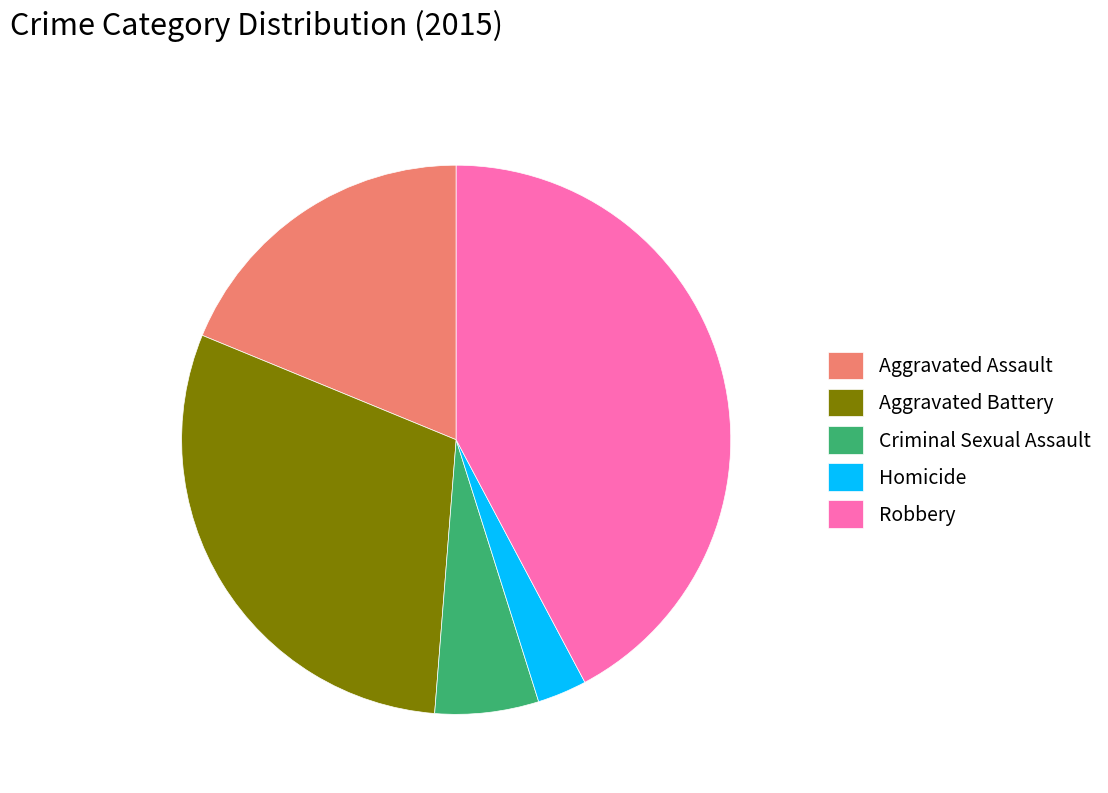

Does Criminal Sexual Assault represent more than half of the total?

No